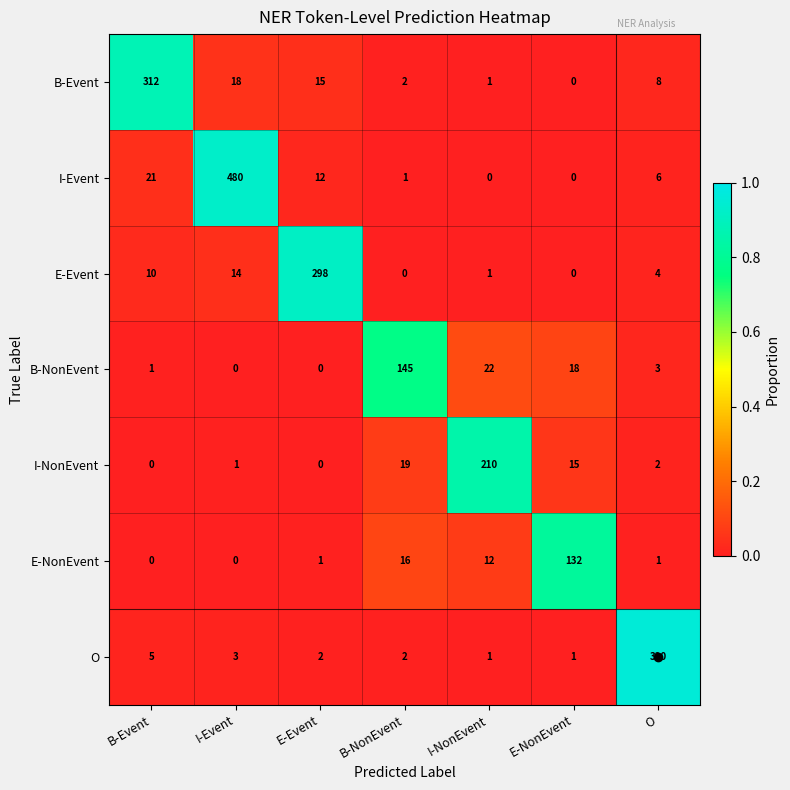

What is the difference between the highest and lowest values at E-NonEvent?

132